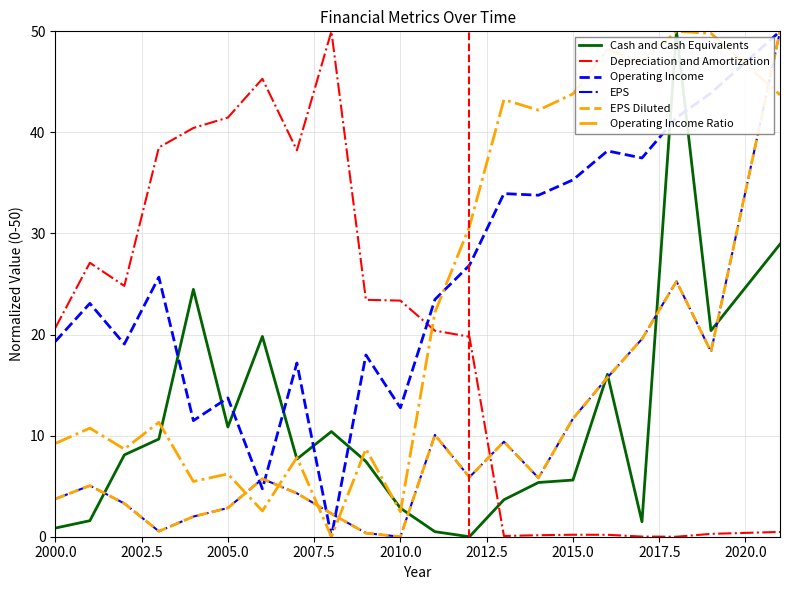

Is this an area chart (filled region under the line)?

No